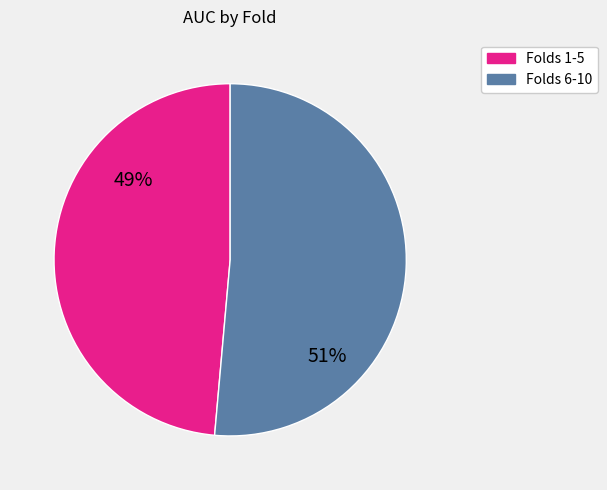

Is there a majority slice in this chart?

Yes